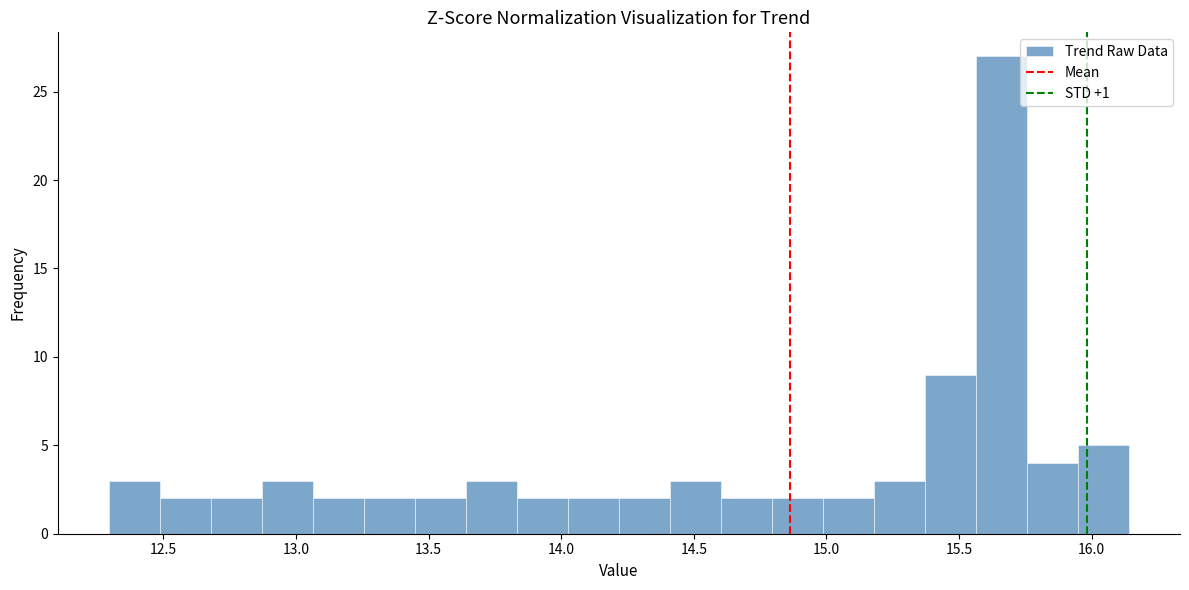

Read against the x-axis, roughly where is the centre of the tallest bar?

15.65